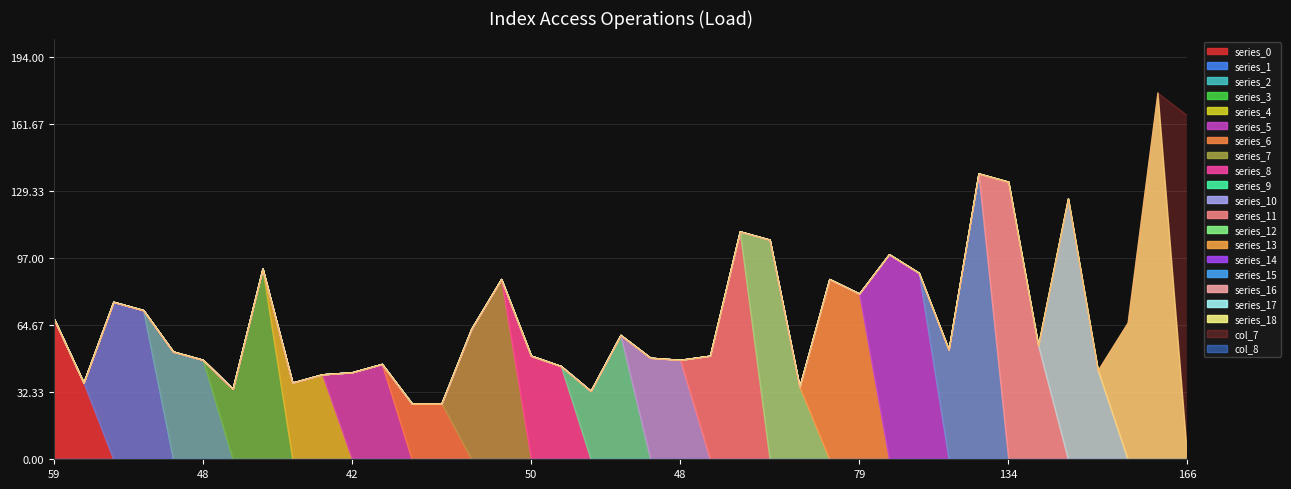

Which series has the largest total across all categories?

col_7